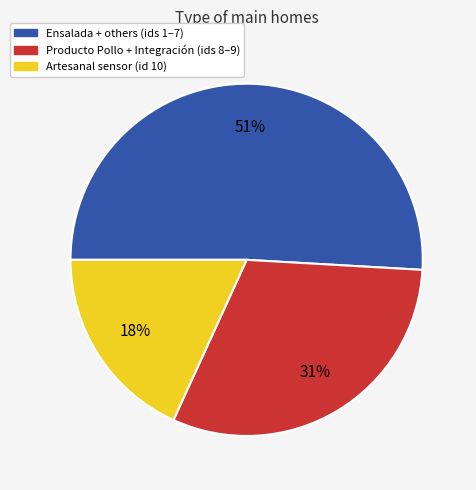

To the nearest percent, what is the difference between the largest and smallest slice percentages?

33%